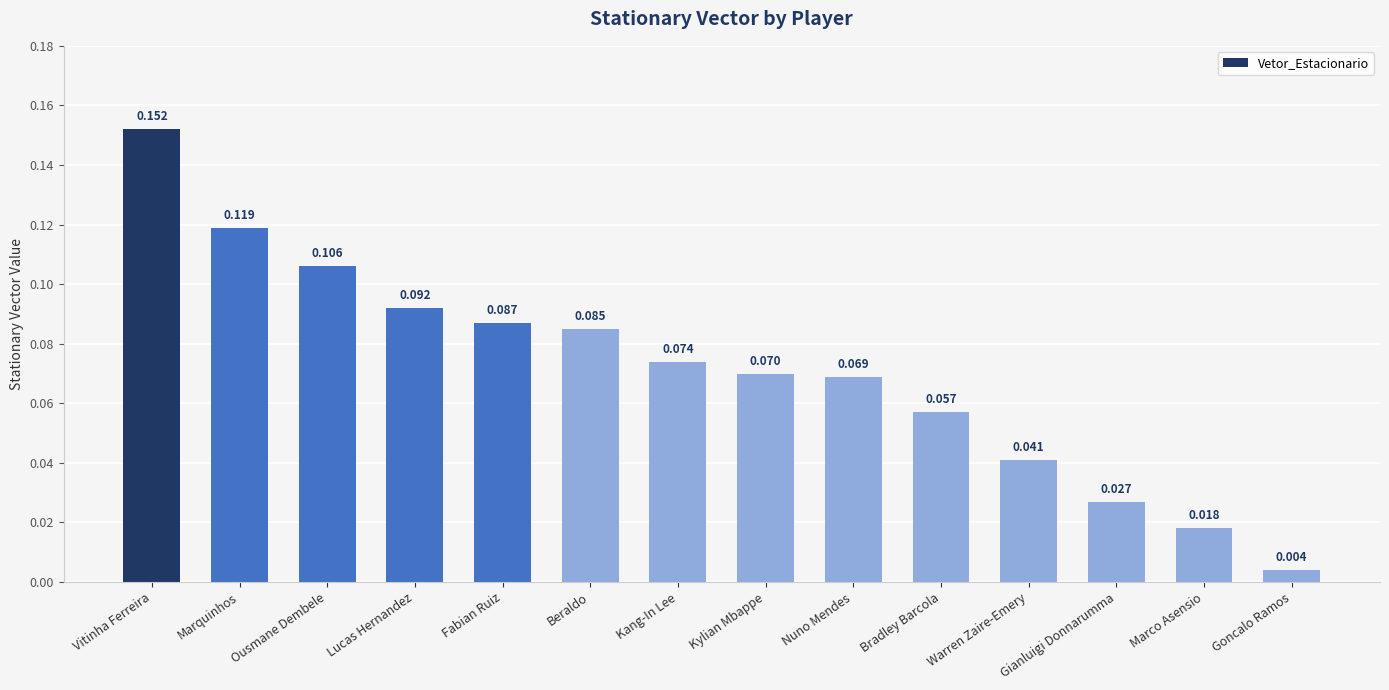

What is the label of the 5th bar from the right?

Bradley Barcola